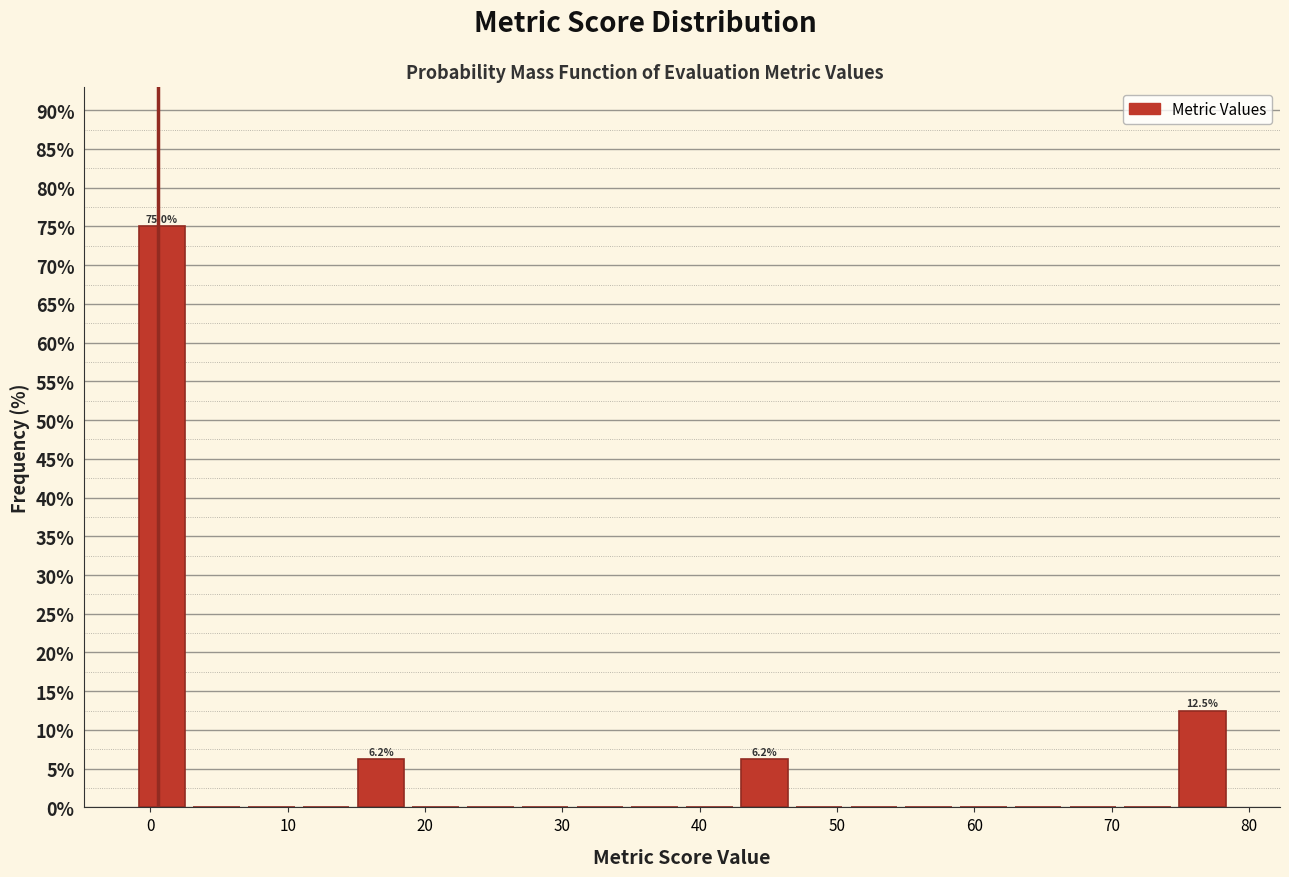

Read against the x-axis, roughly where is the centre of the tallest bar?

1